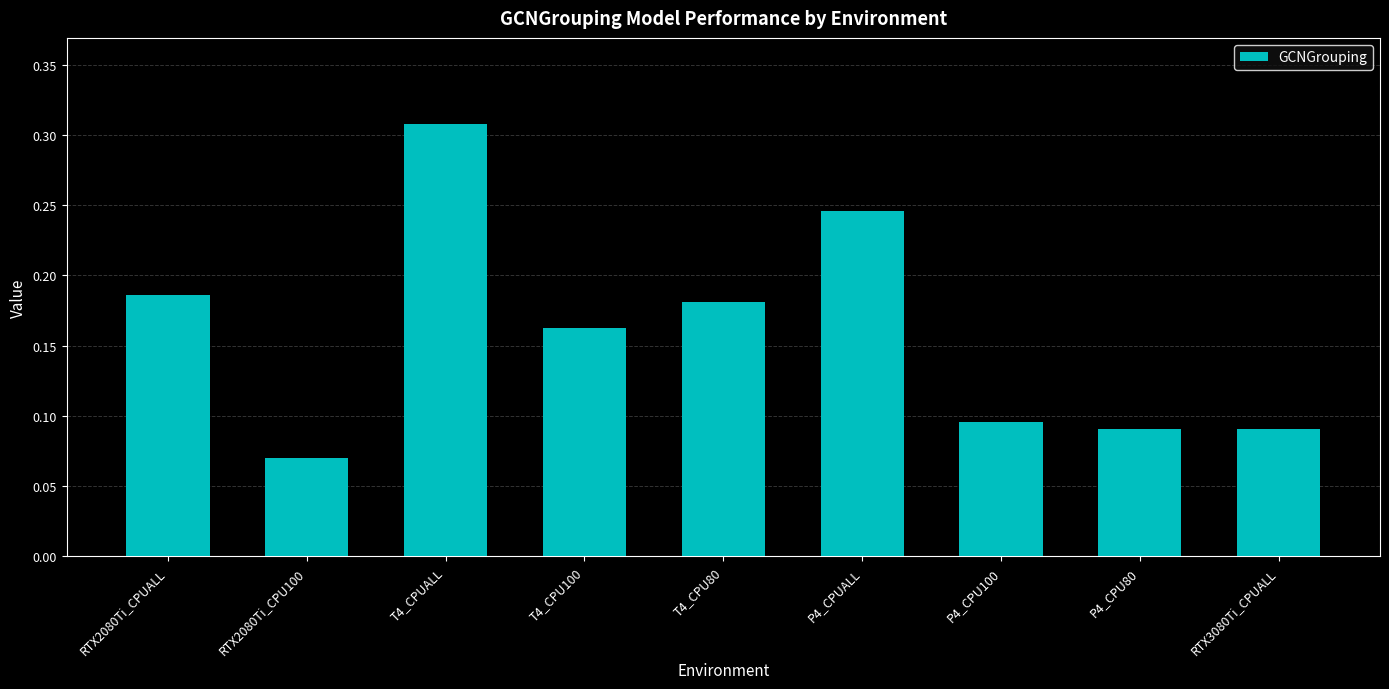

True or false: the data shows 0.3 at RTX2080Ti_CPUALL.

False